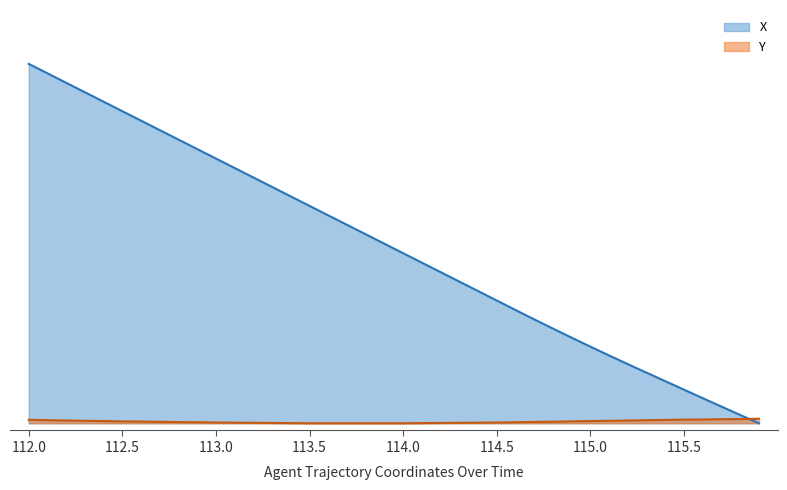

How many lines are shown in the chart?

2